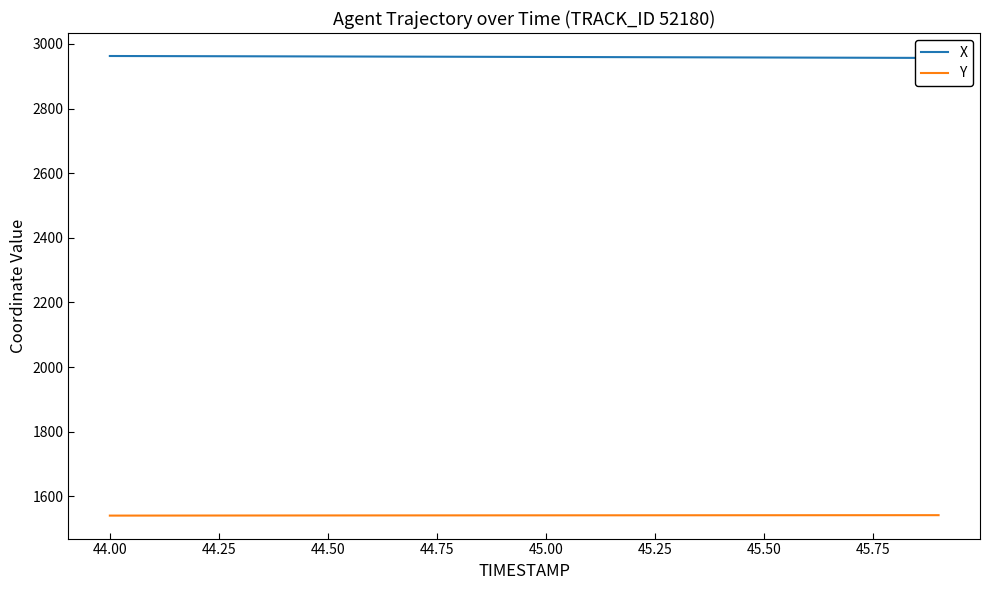

Is it true that Y equals 913.2 at 44.50?

False